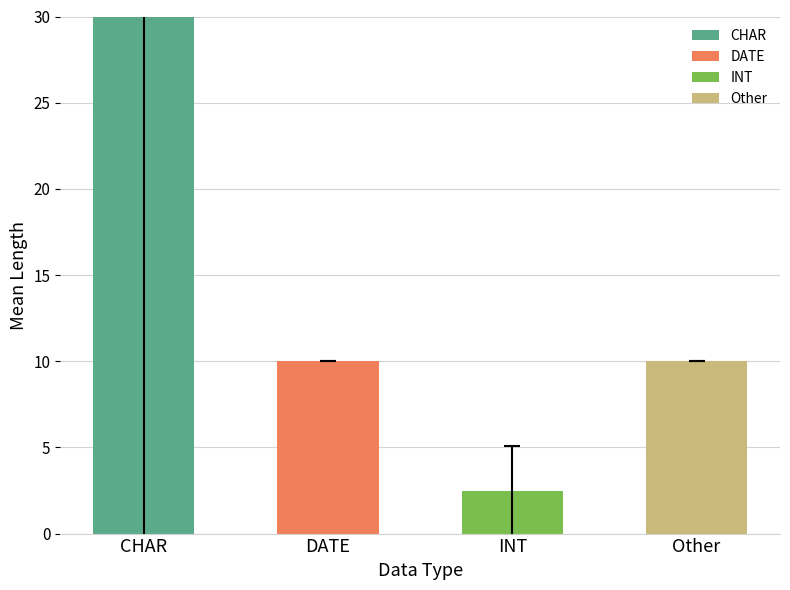

What is the difference between the values at Other and INT?

7.5